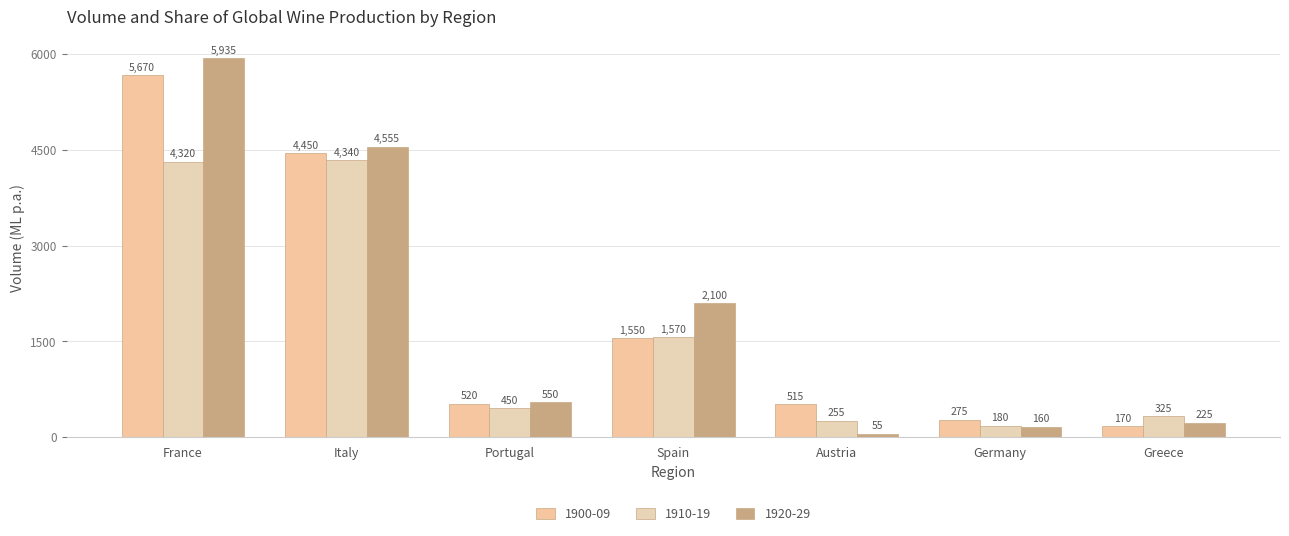

The 1910-19 series shows 450 at Portugal. True or false?

True